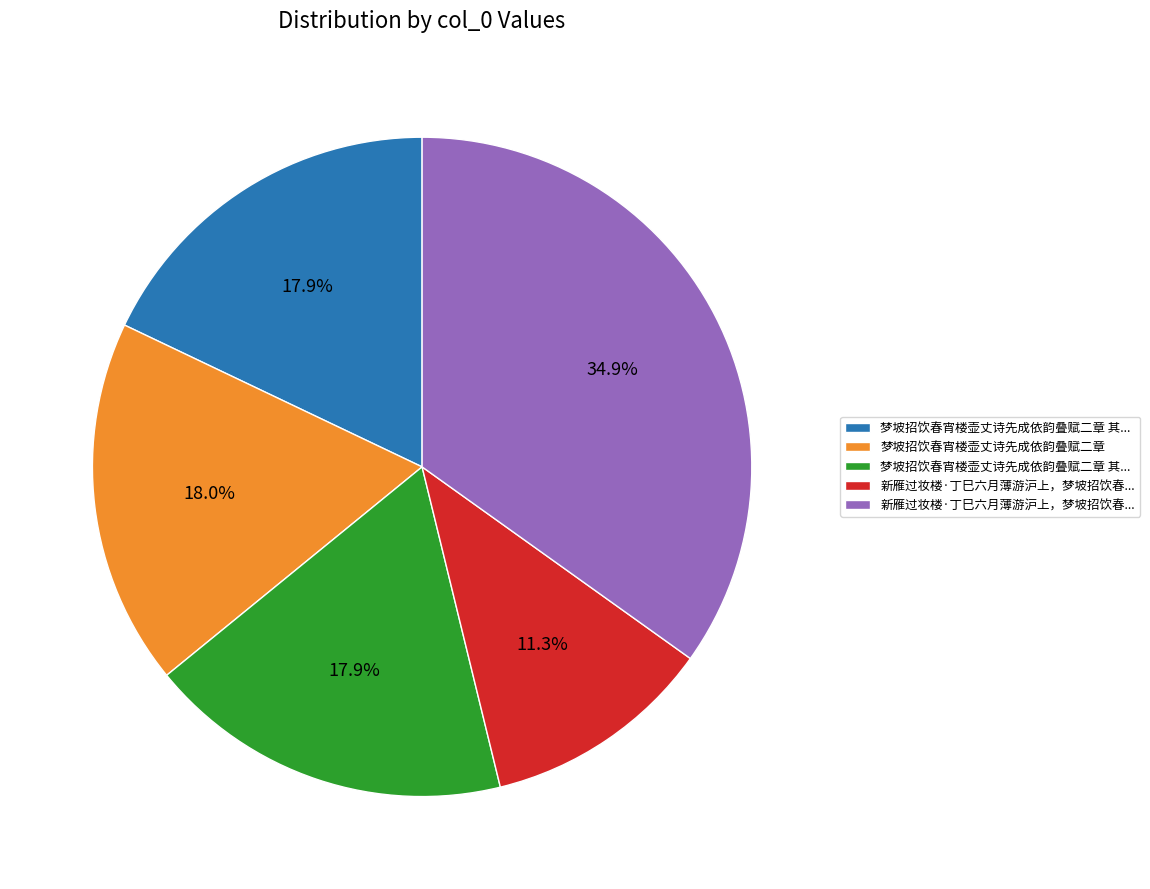

Is there any slice that represents more than half of the pie?

No